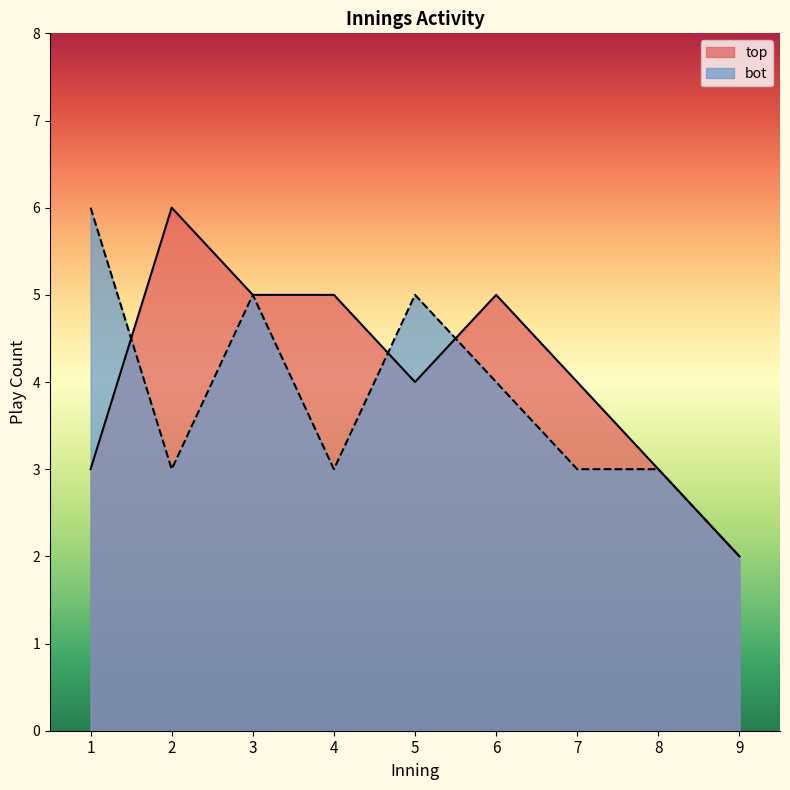

Is it true that top equals 5 at 6?

True